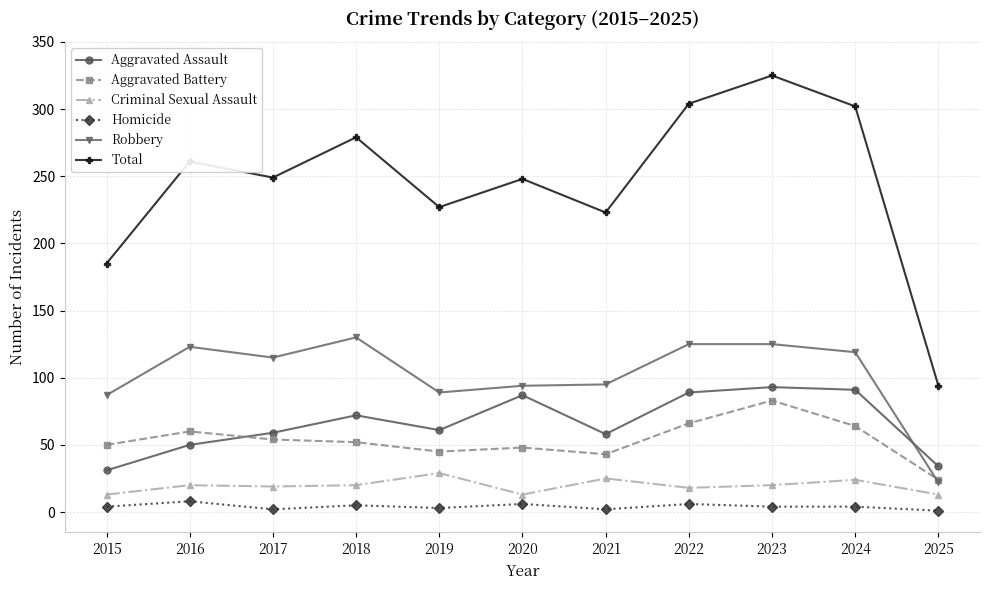

What is the maximum value for Homicide?

8